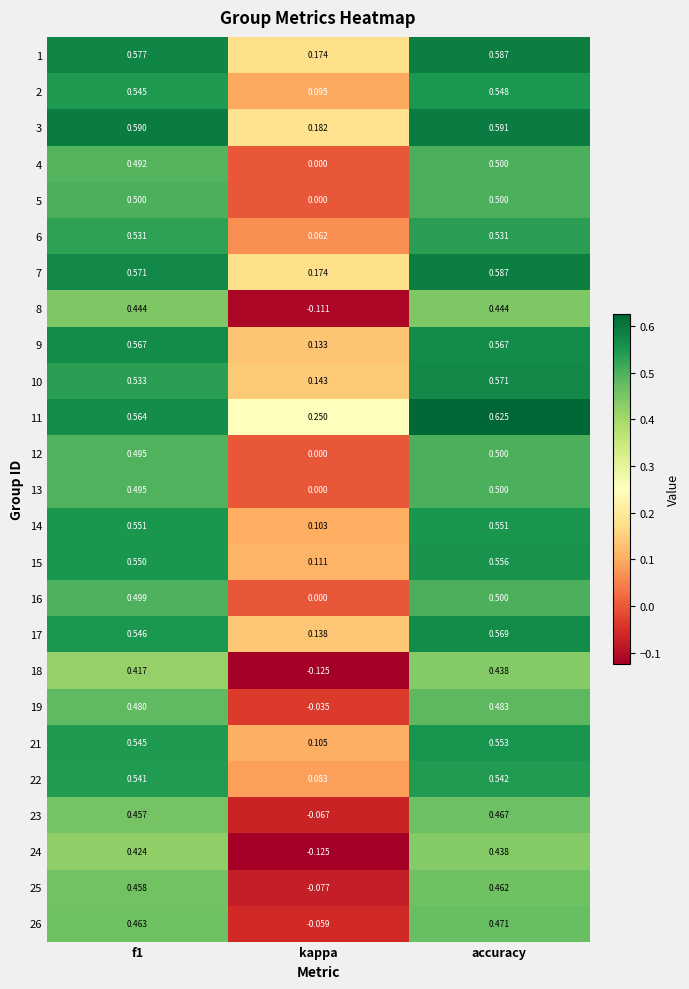

At which label is 8 closest to 0?

kappa